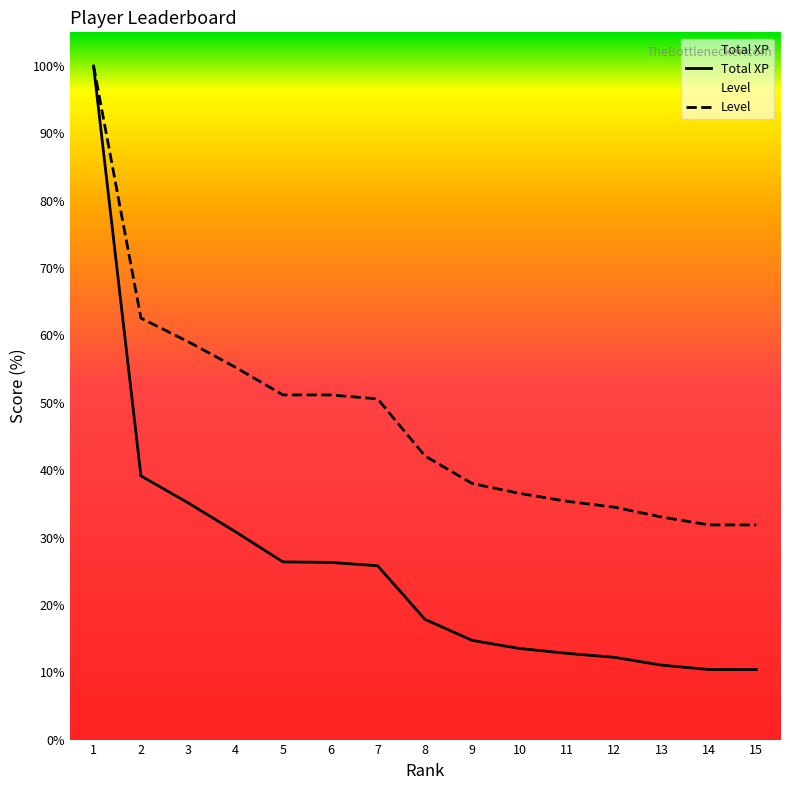

Read the Level value at 8.

42.1